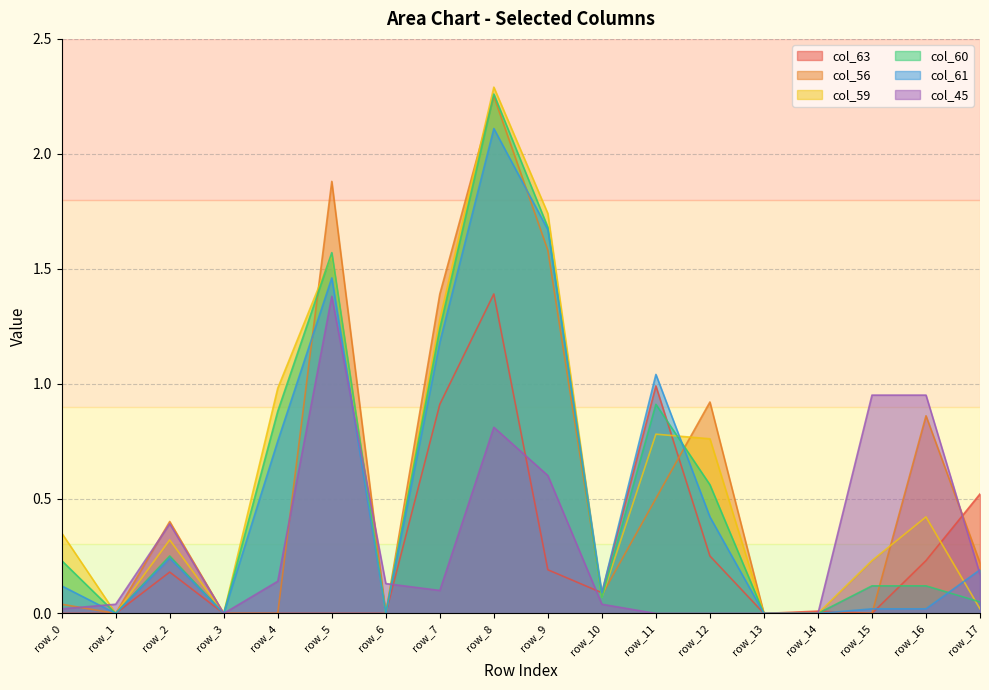

What is the total value across all series at row_11?

4.2